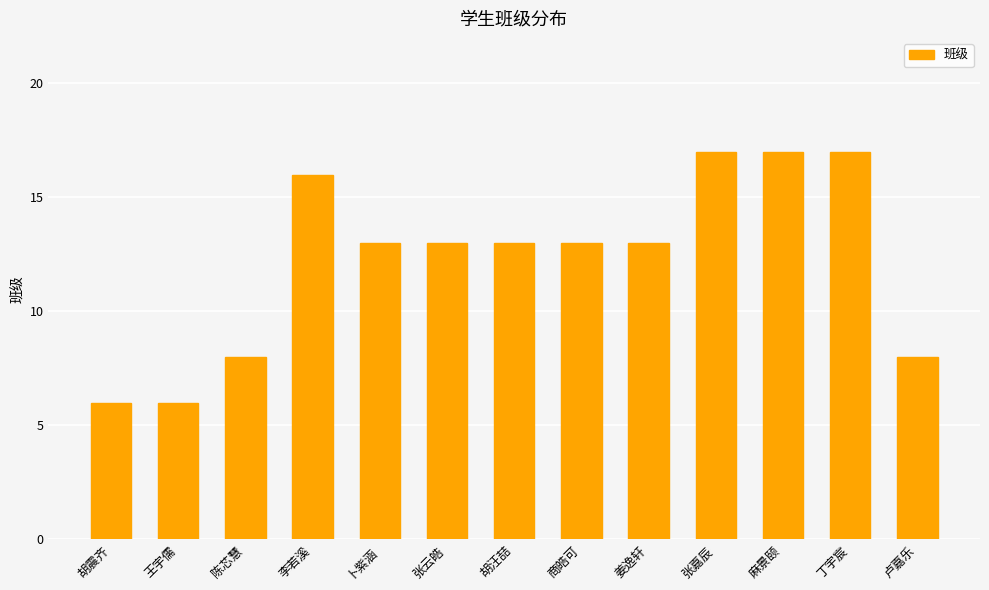

Reading left to right, extract all data points from this chart.

6	6	8	16	13	13	13	13	13	17	17	17	8